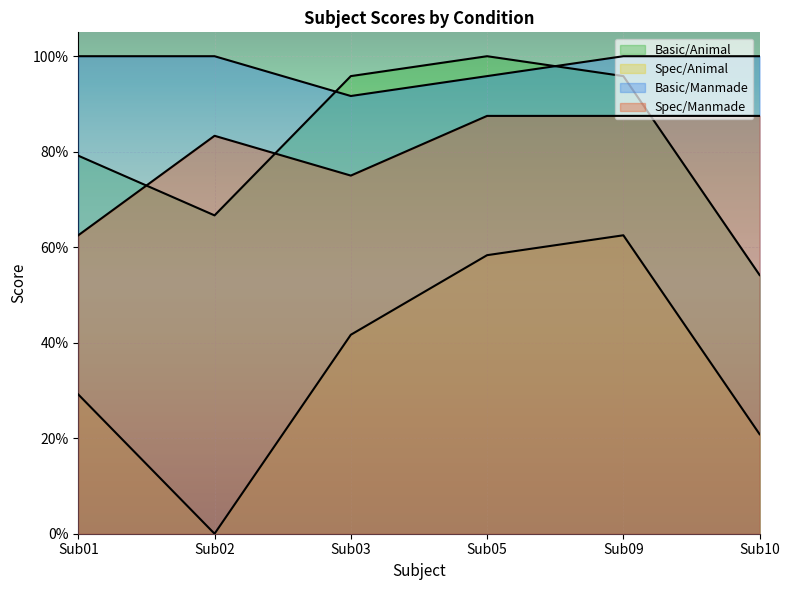

What are all the series names shown in the legend?

Basic/Animal, Spec/Animal, Basic/Manmade, Spec/Manmade